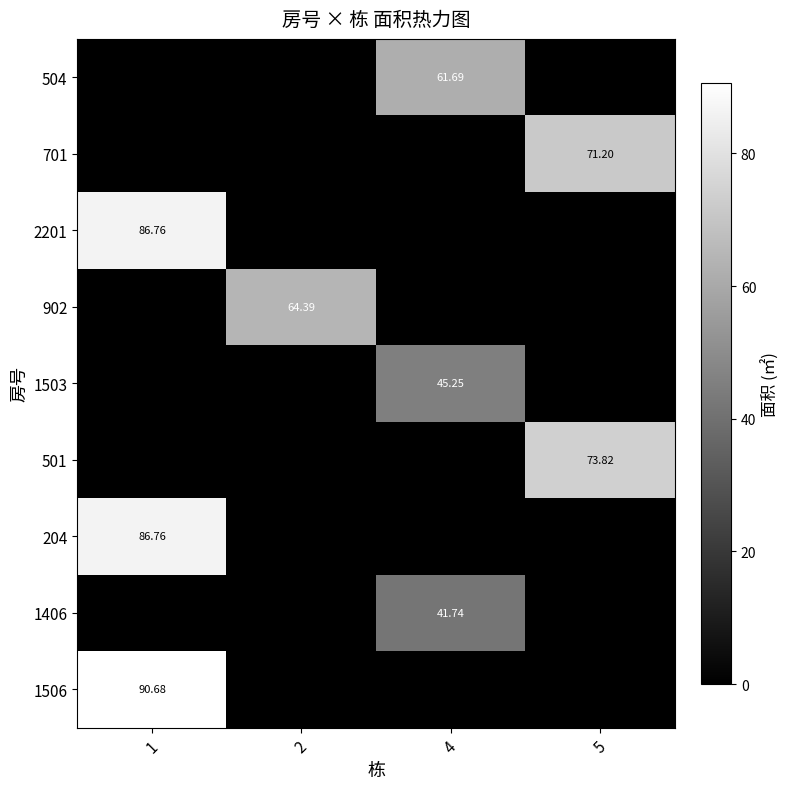

How many series are shown in this chart?

9